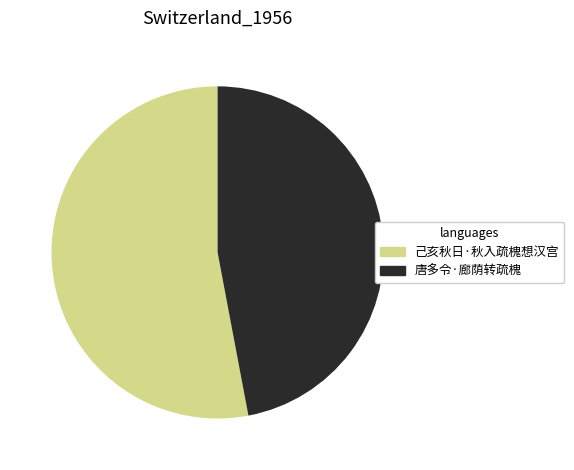

Is it true that 唐多令·廊荫转疏槐 is 47% of the pie?

True